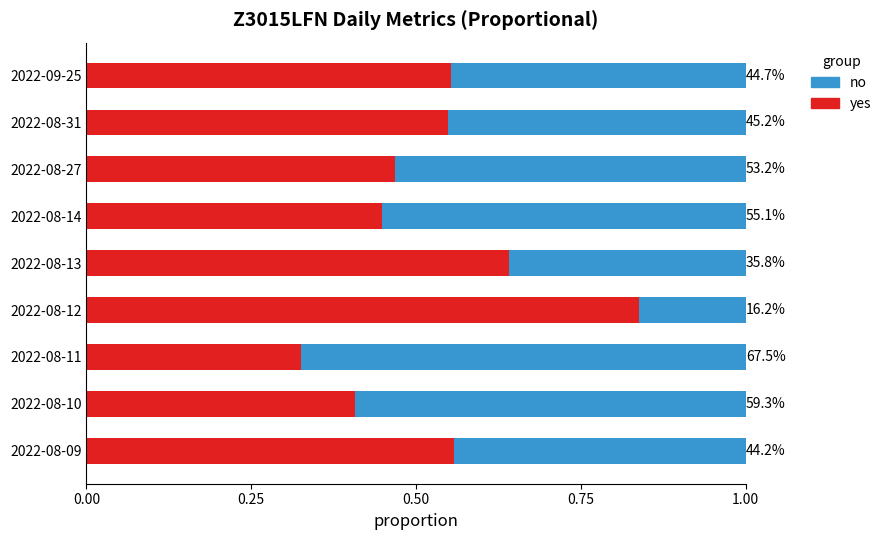

What is the lowest value of the yes series?

0.3